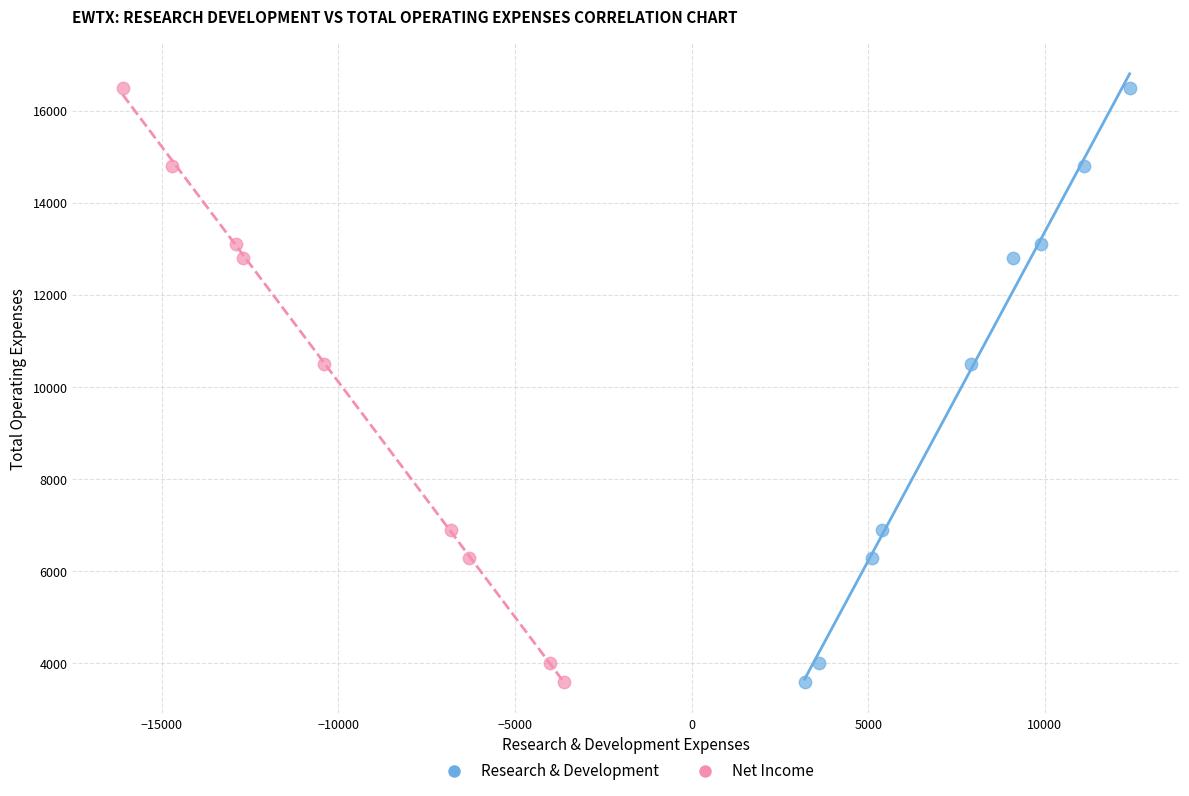

What are all the series names shown in the legend?

Research & Development, Net Income